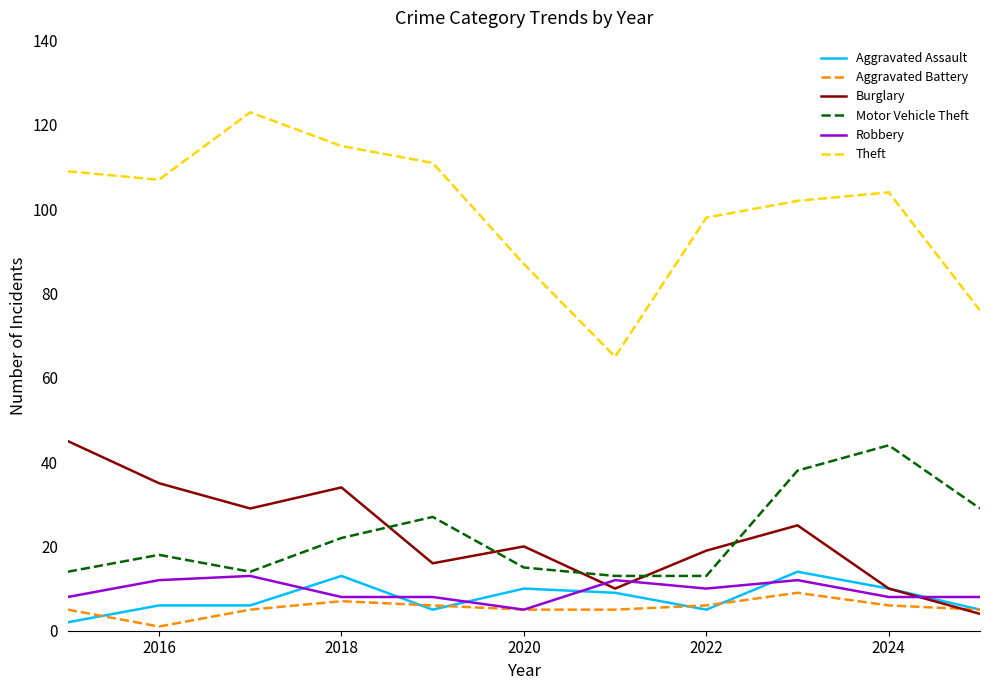

Does the chart have visible grid lines?

No